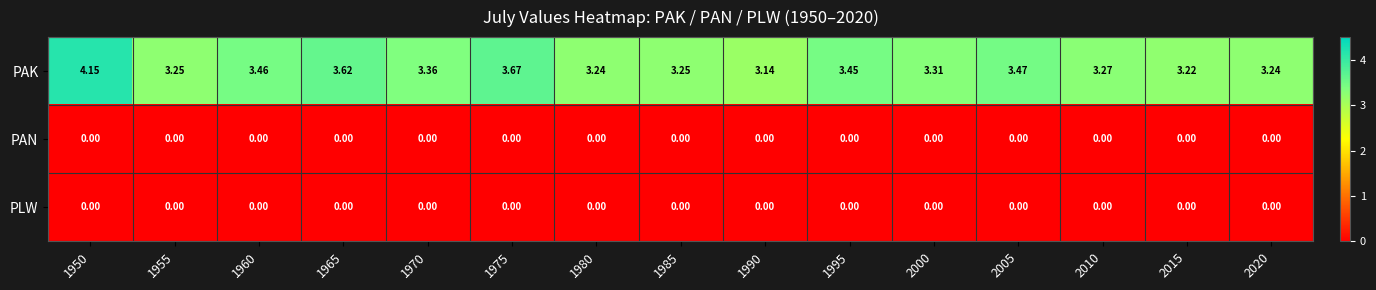

Which series has the largest range (max minus min)?

PAK